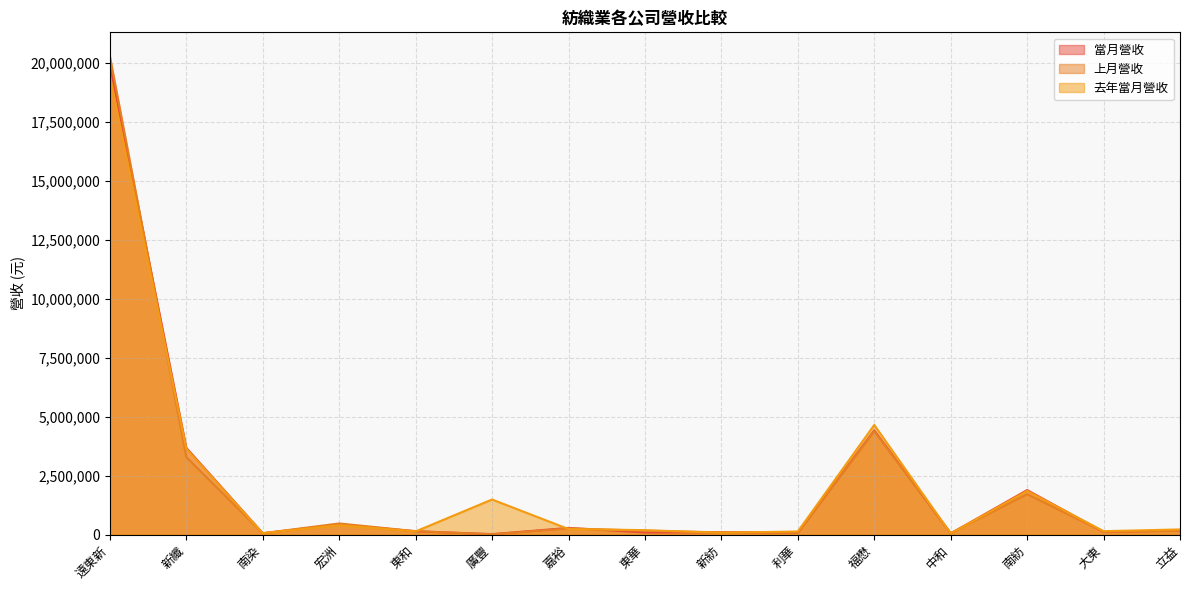

What is the difference between the 去年當月營收 values at 大東 and 中和?

99144